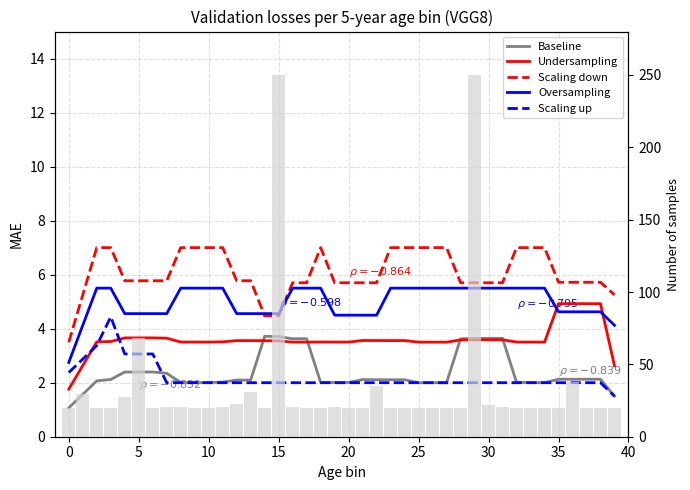

True or false: Undersampling has a value of 3.5 at 19.

True